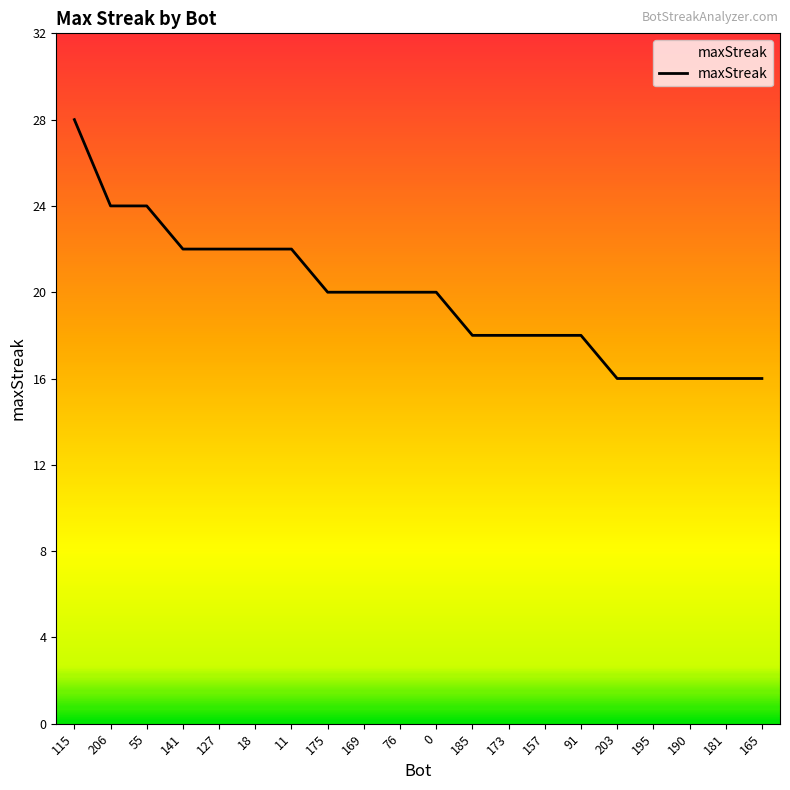

What is the difference between the values at 175 and 203?

4